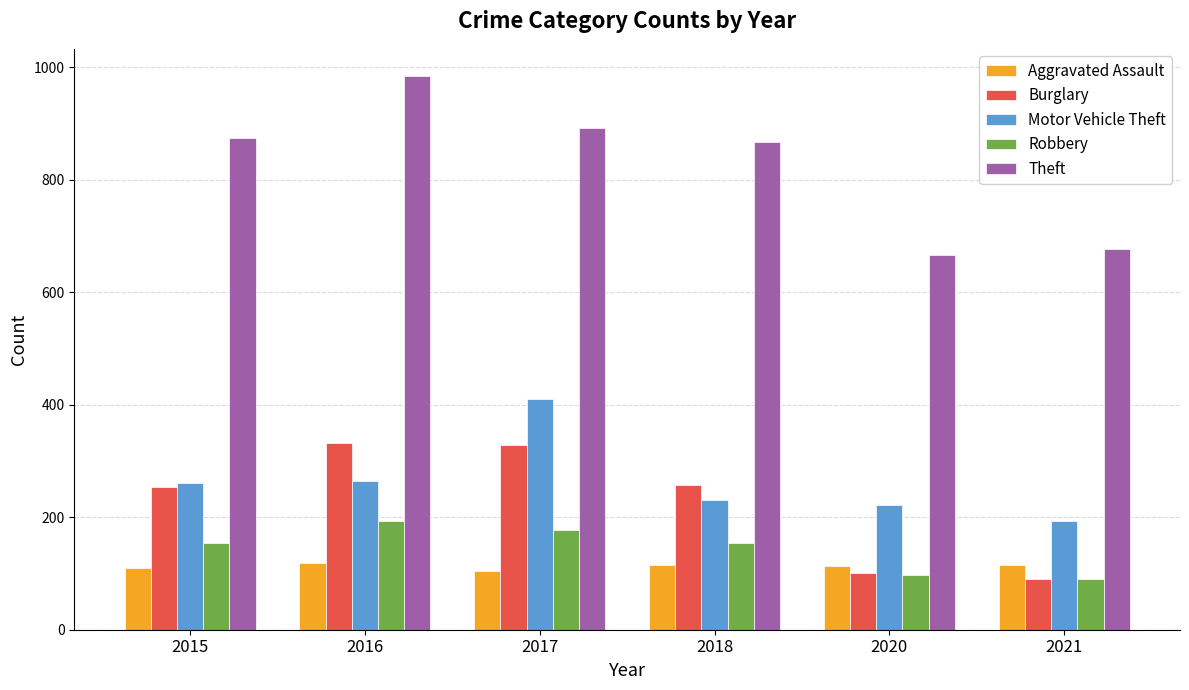

Between 2015 and 2020, which series saw the biggest shift?

Theft